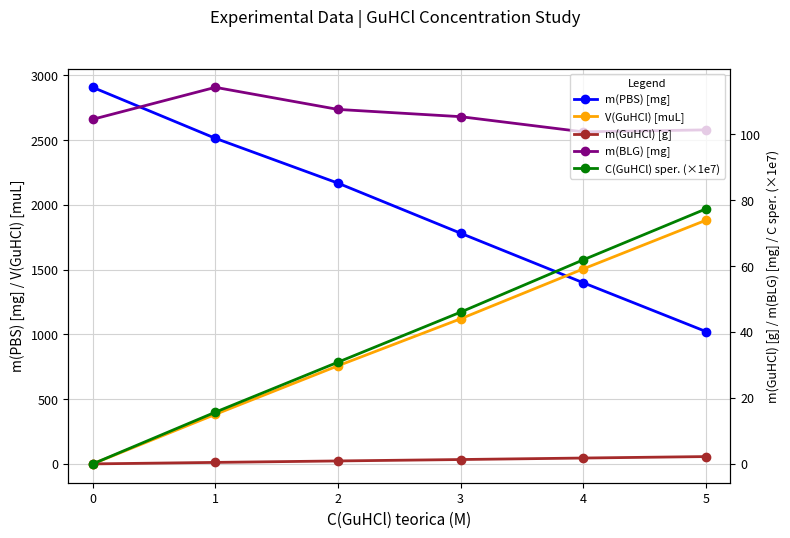

True or false: V(GuHCl) [muL] and m(GuHCl) [g] cross at least once.

False